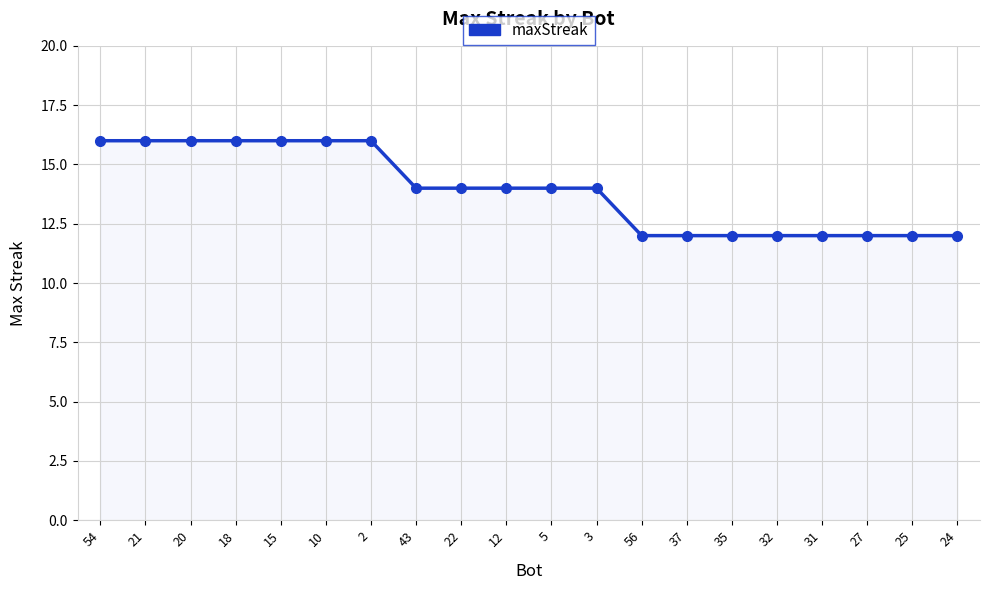

Reading left to right, list all the values displayed in this chart.

16	16	16	16	16	16	16	14	14	14	14	14	12	12	12	12	12	12	12	12